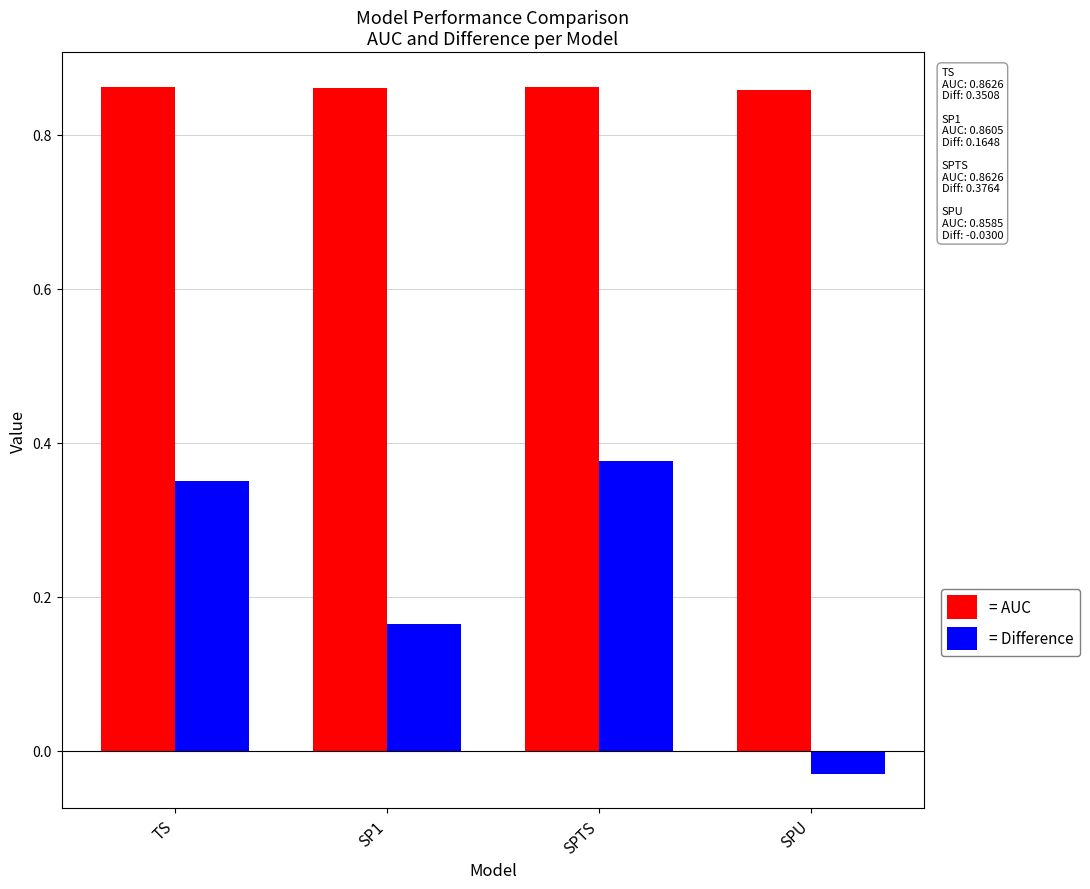

What is the spread (max minus min) of values at SPTS?

0.5